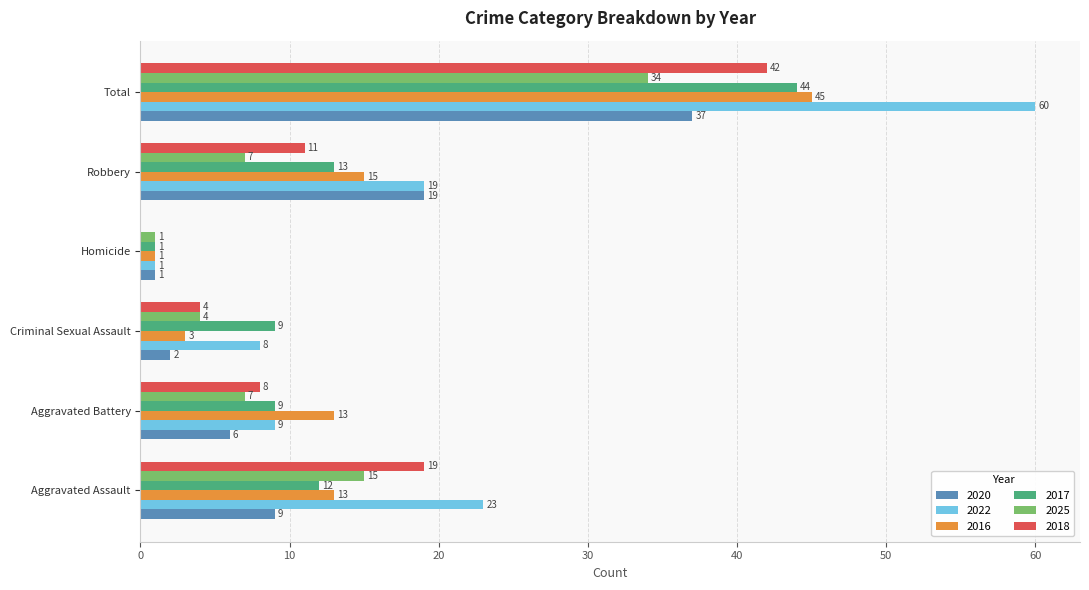

Which series changed the most between Criminal Sexual Assault and Homicide?

2017